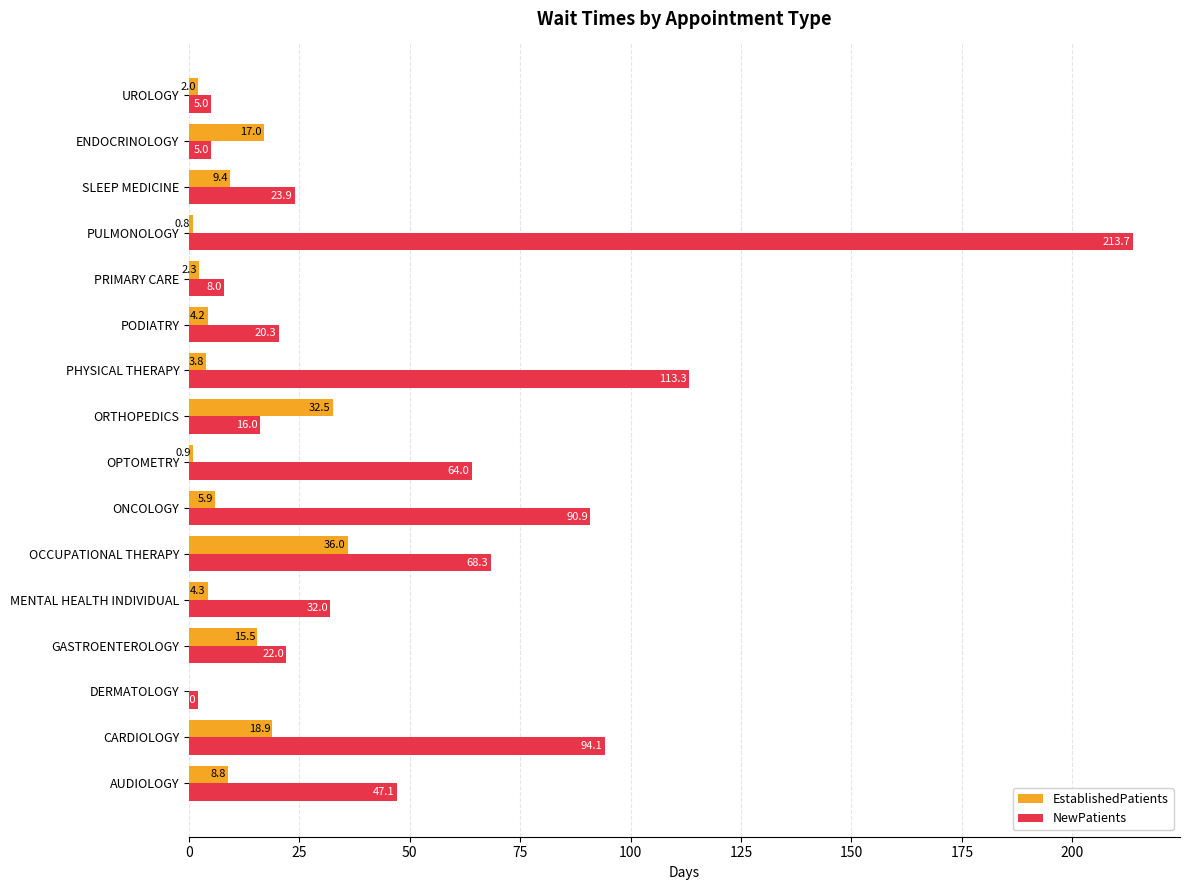

What is the maximum value for EstablishedPatients?

36.0